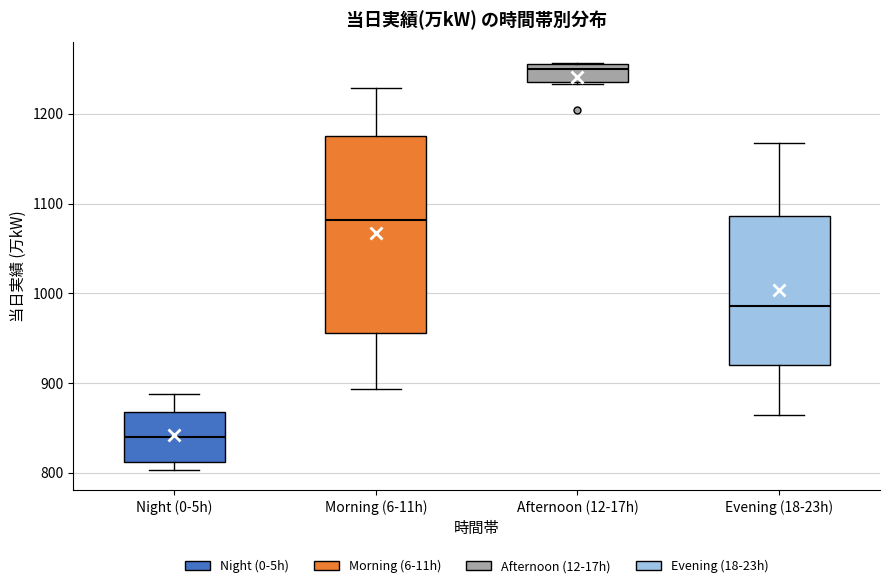

Comparing the boxes themselves (not the whiskers), which one is the tallest?

Morning (6-11h)